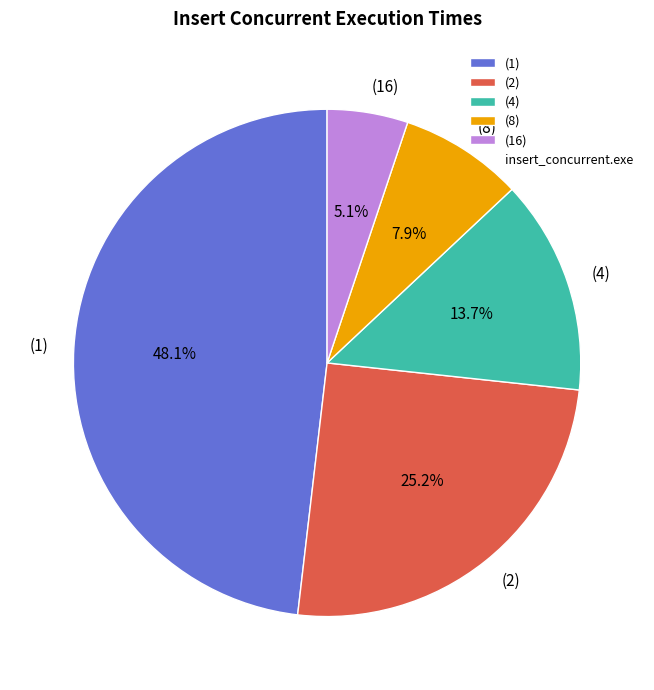

Which slice is the smallest?

(16)